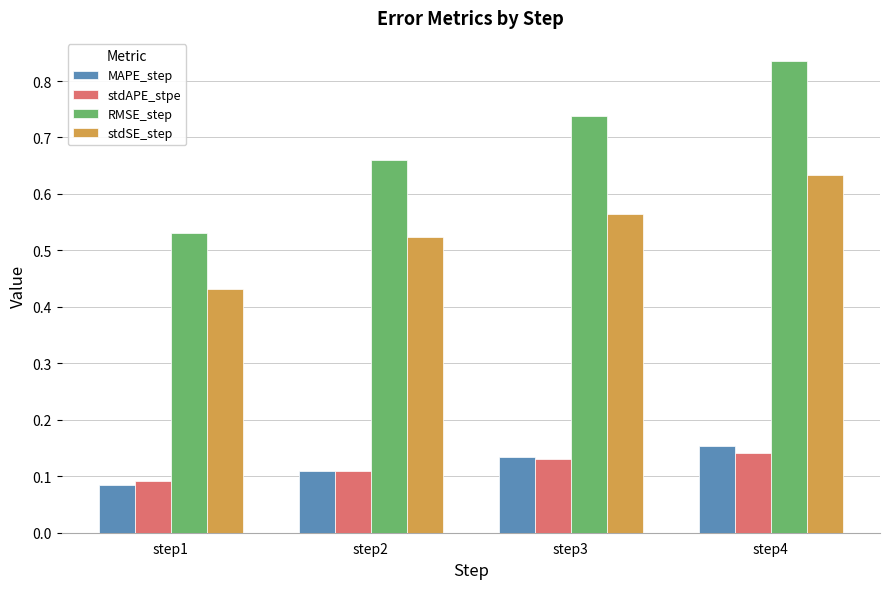

Between step2 and step4, which series saw the biggest shift?

RMSE_step